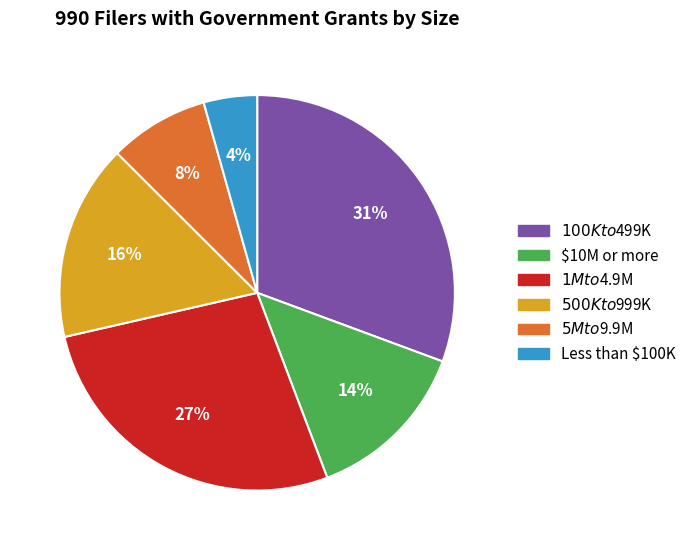

To the nearest percent, what is the average slice percentage?

17%